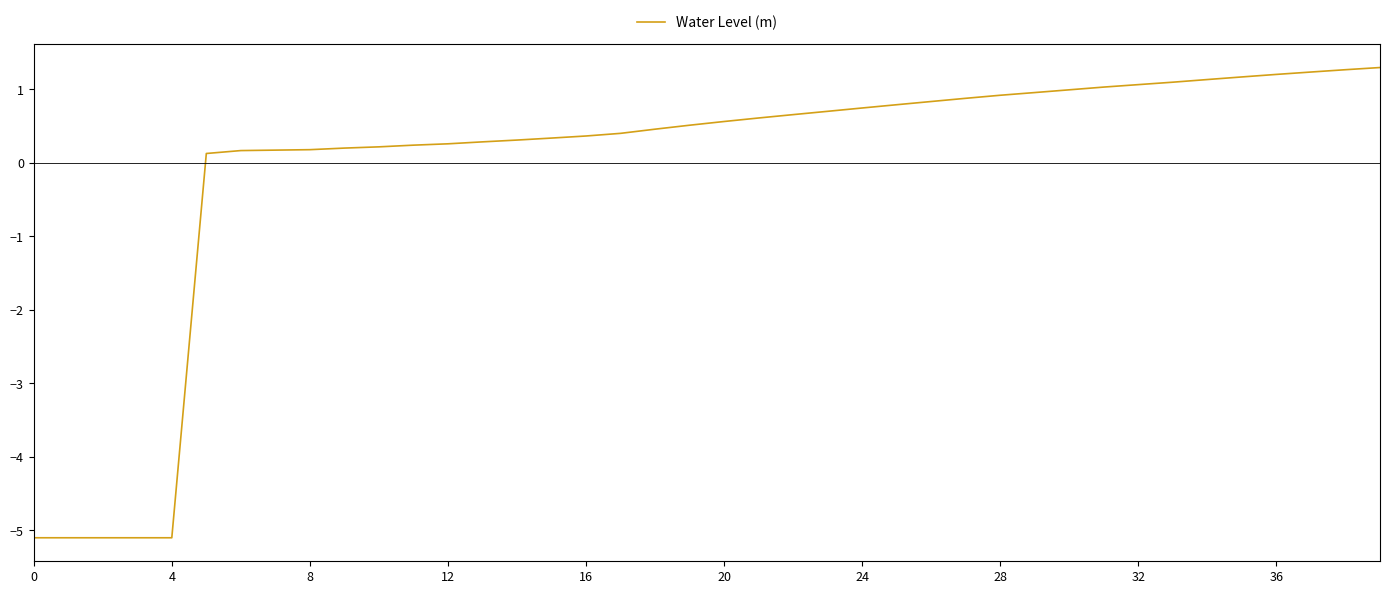

What is the minimum value shown in the chart?

-5.1